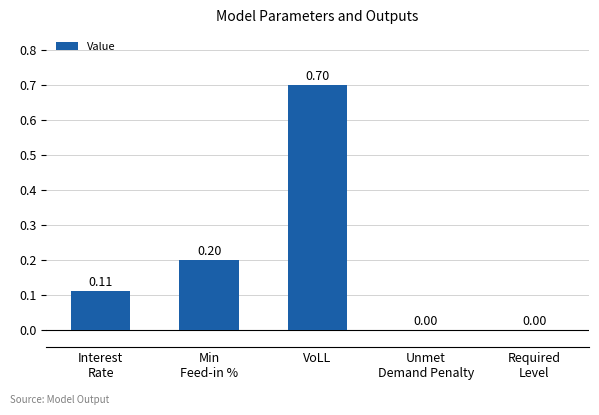

Which category has the highest value across all series?

VoLL